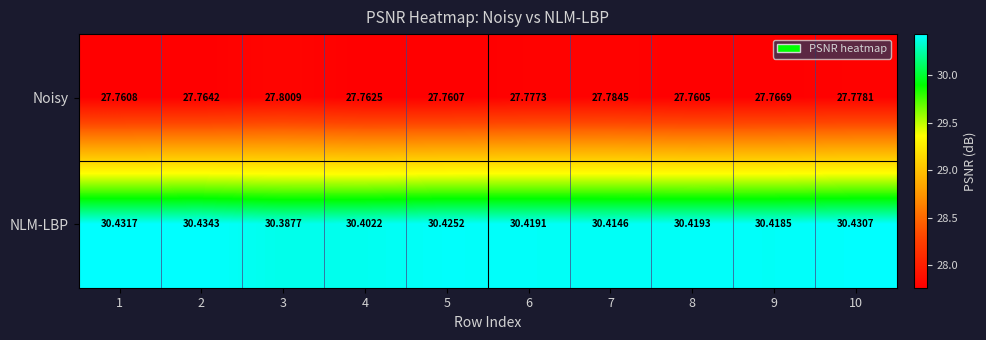

Which series has the widest spread of values?

NLM-LBP